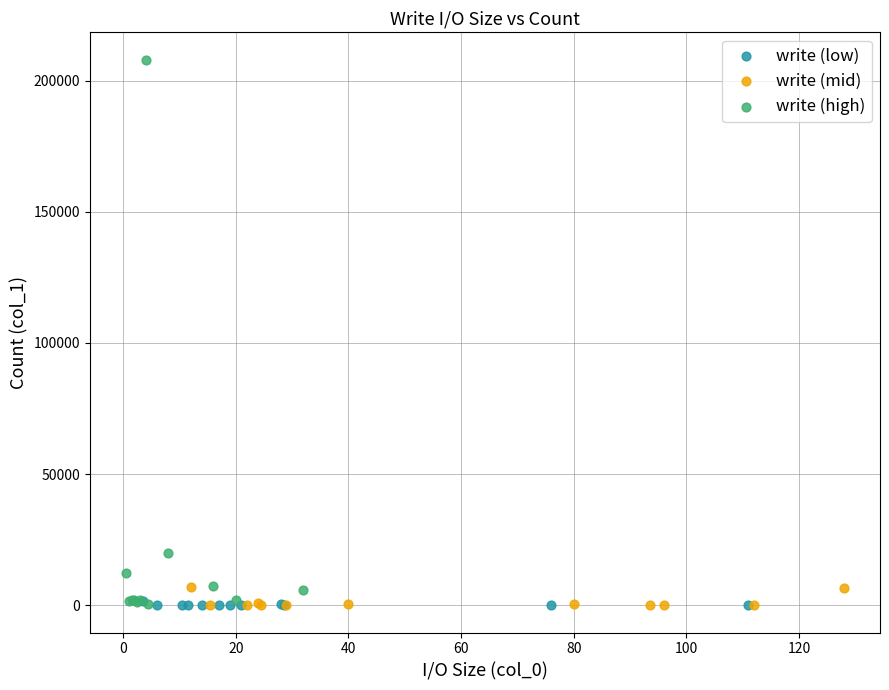

Which series reaches the maximum Y coordinate?

write (high)